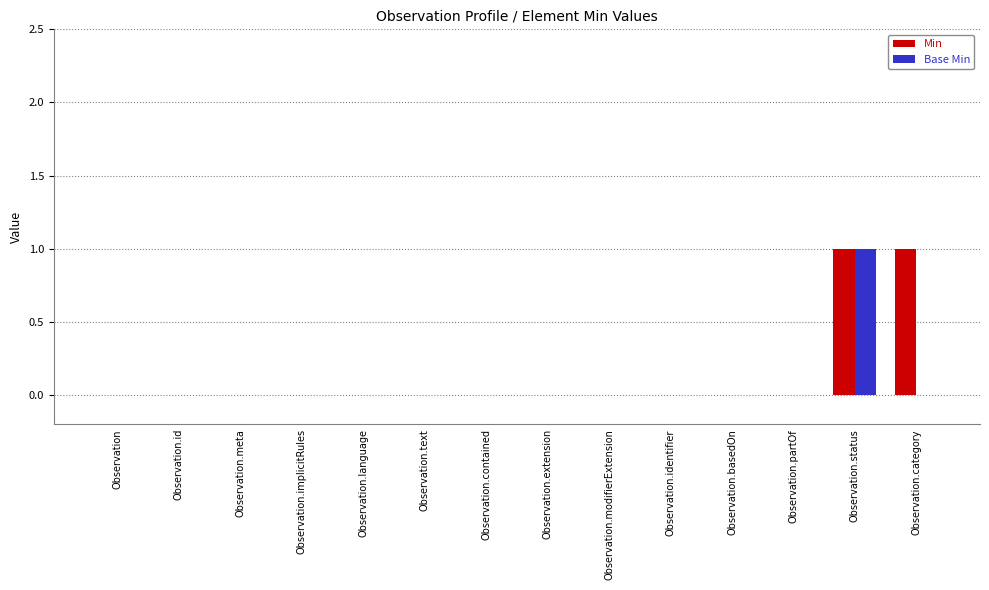

How many groups of bars are there?

14